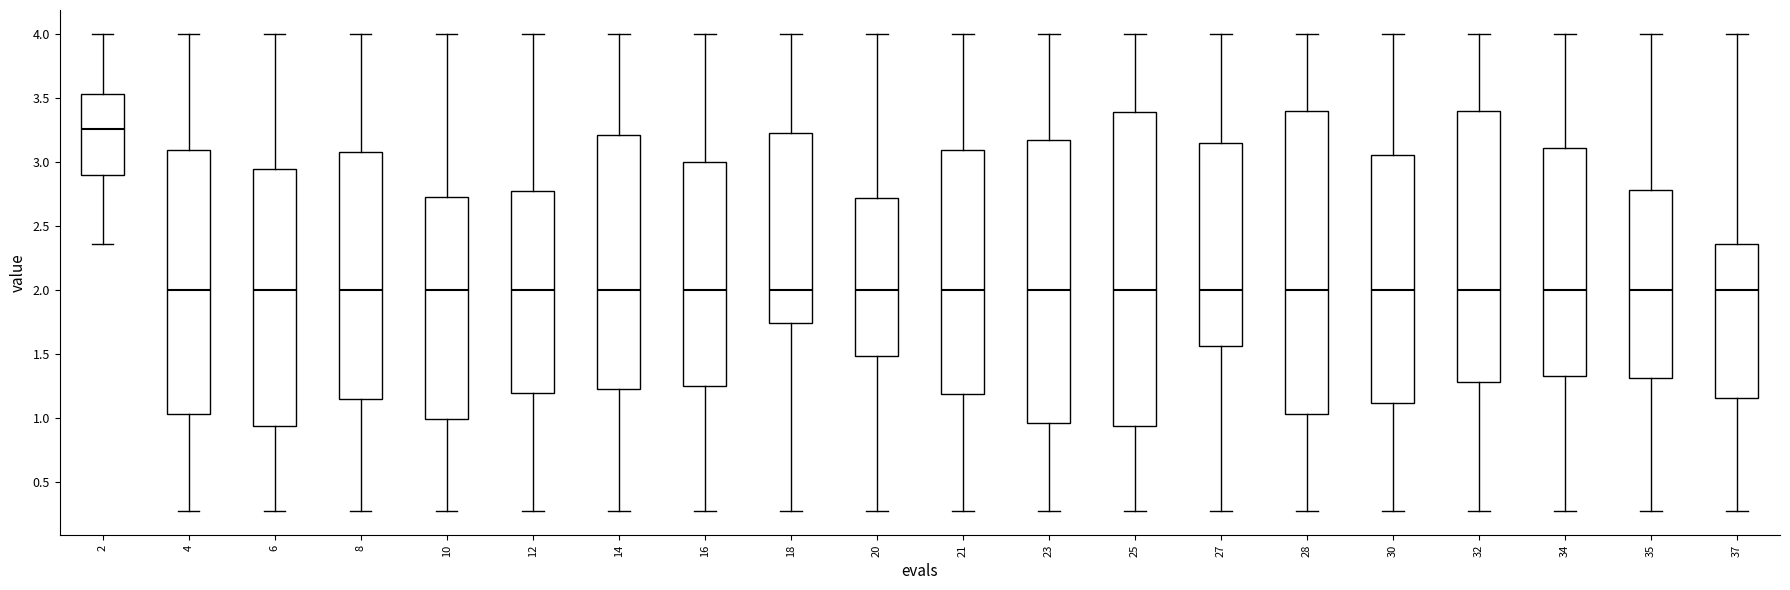

Which box has the highest median line?

2